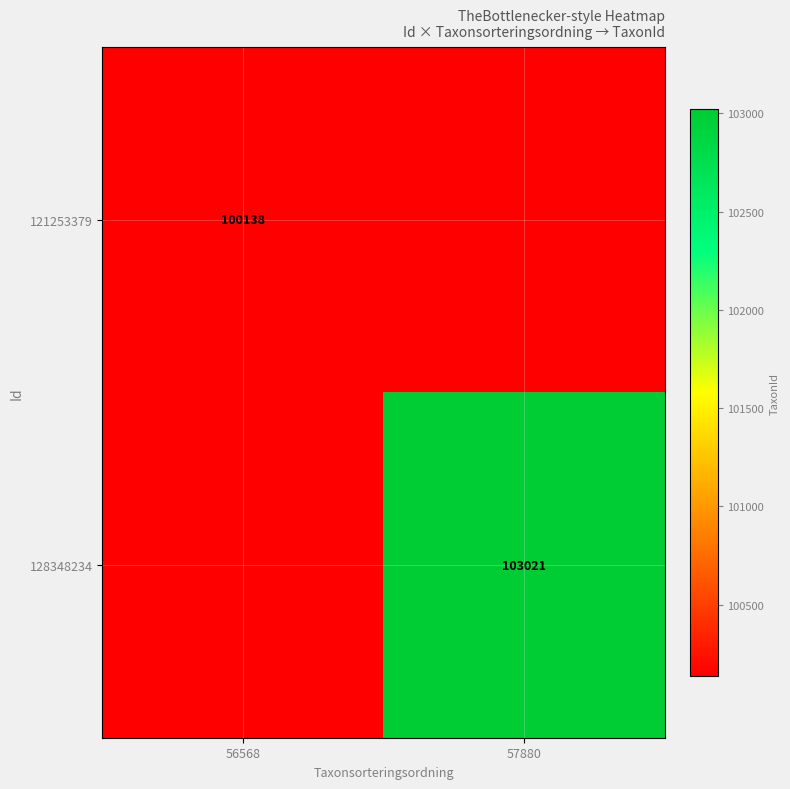

What is the difference between the maximum and minimum values in the 121253379 series?

100138